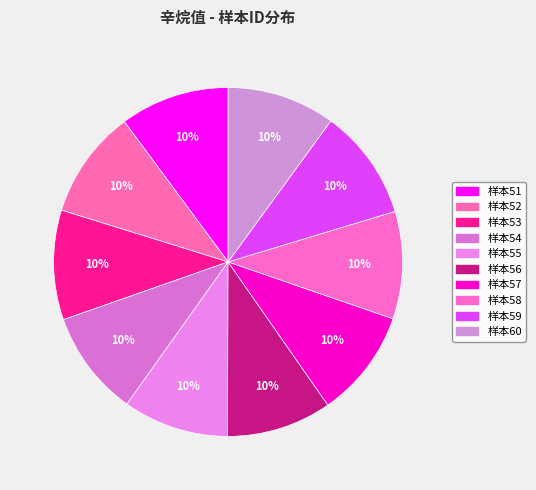

How many segments does this pie chart have?

10